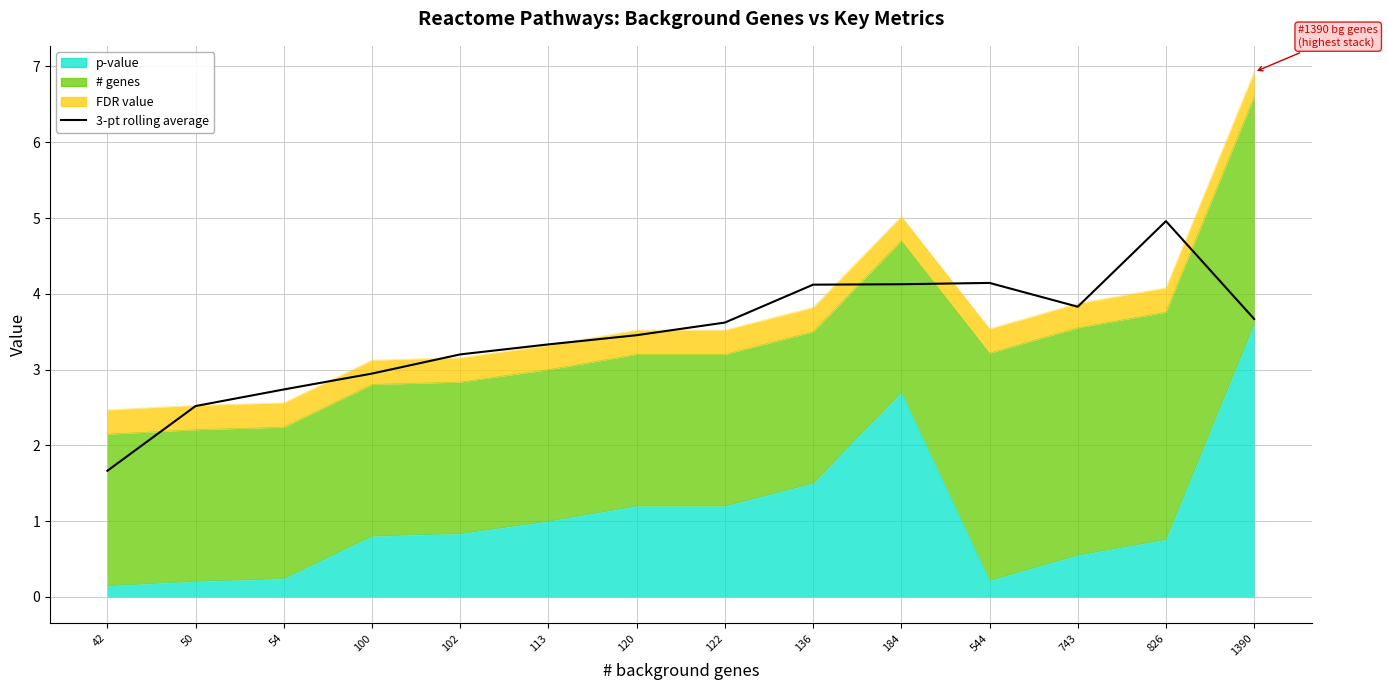

True or false: the data shows 5.0 at 826.

True